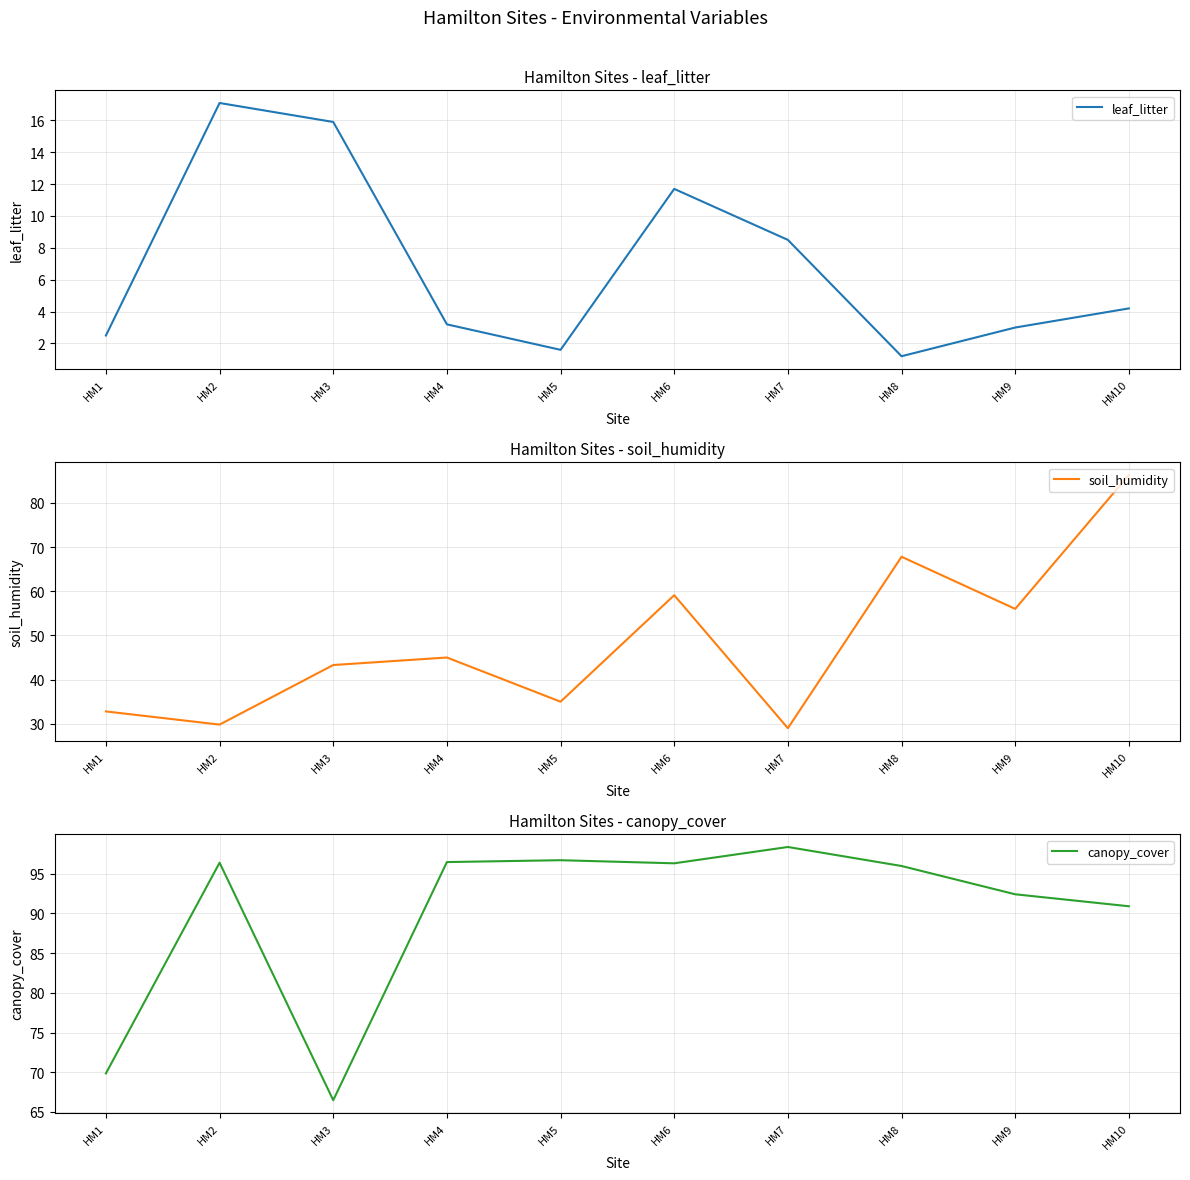

Reading right to left, what are all the values shown in this chart?

leaf_litter: HM10=4.2	HM9=3.0	HM8=1.2	HM7=8.5	HM6=11.7	HM5=1.6	HM4=3.2	HM3=15.9	HM2=17.1	HM1=2.5
soil_humidity: HM10=86.3	HM9=56.0	HM8=67.8	HM7=29.0	HM6=59.1	HM5=35.0	HM4=45.0	HM3=43.3	HM2=29.8	HM1=32.8
canopy_cover: HM10=90.9	HM9=92.4	HM8=96.0	HM7=98.4	HM6=96.3	HM5=96.7	HM4=96.5	HM3=66.5	HM2=96.4	HM1=69.9